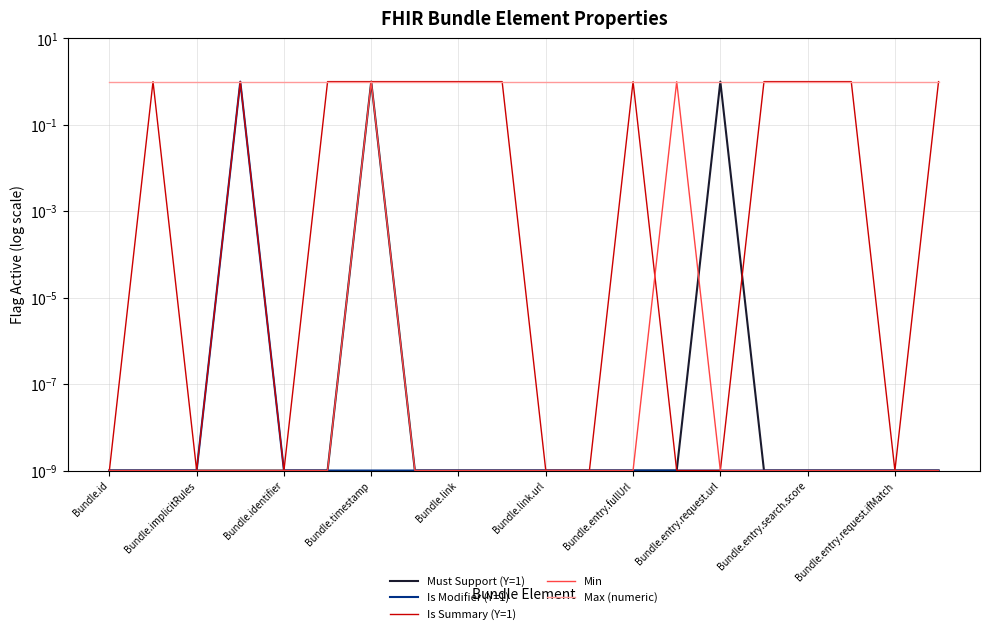

True or false: Min has a value of 0.0 at Bundle.implicitRules.

False